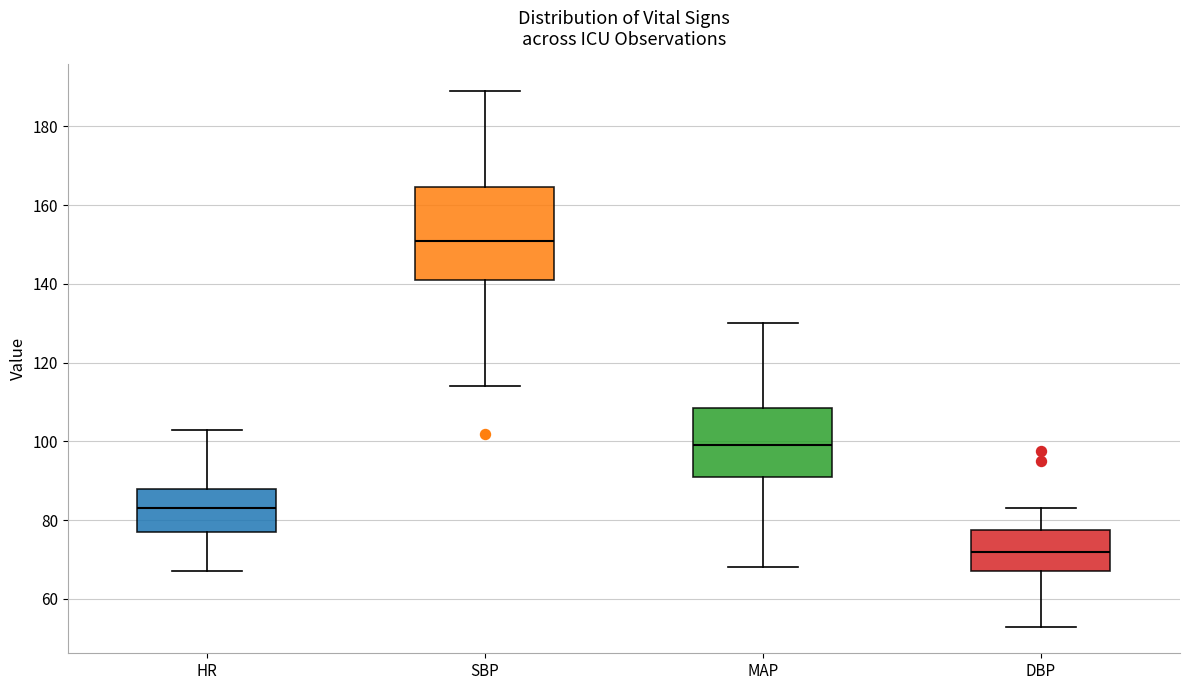

Where does the upper whisker of the box for SBP end on the y-axis? The values are not printed on the chart, so give them approximately, as read against the axis.

190